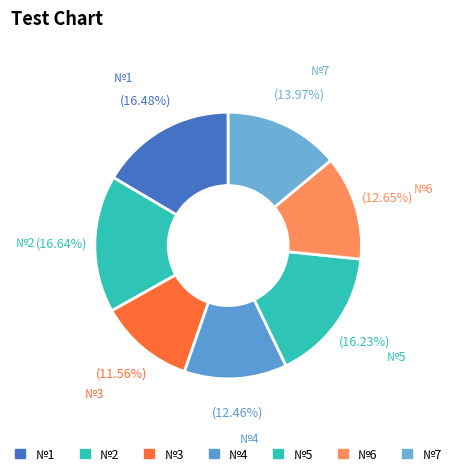

Count the number of slices in the pie.

7